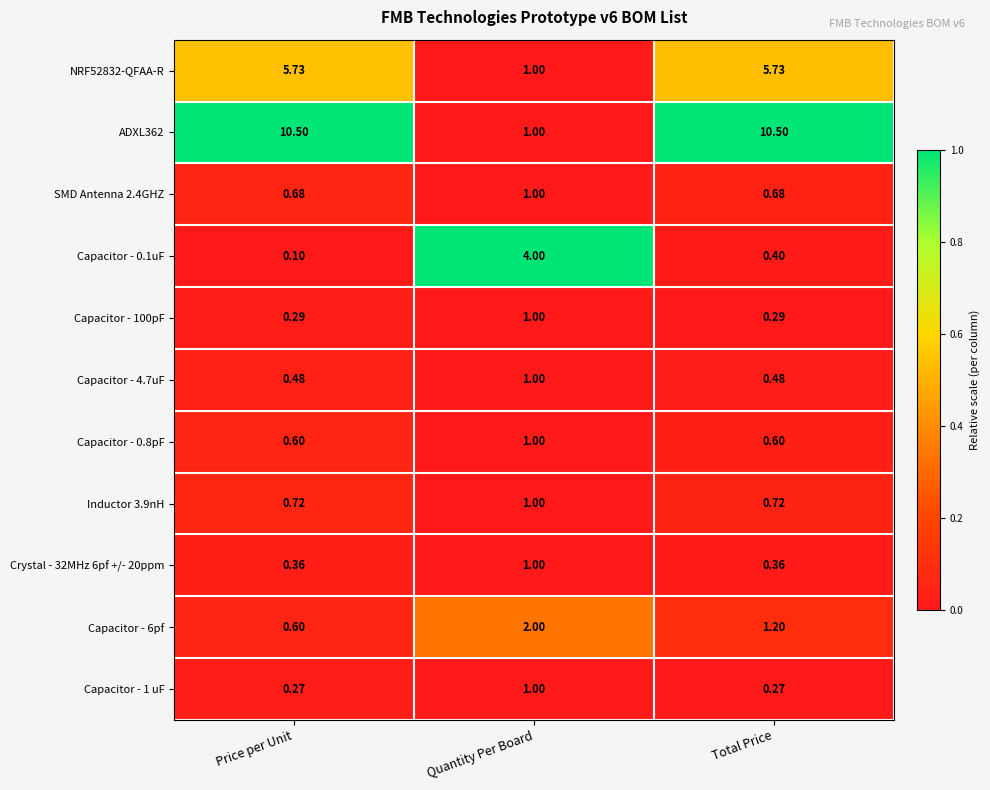

What is the spread (max minus min) of values at Price per Unit?

10.4